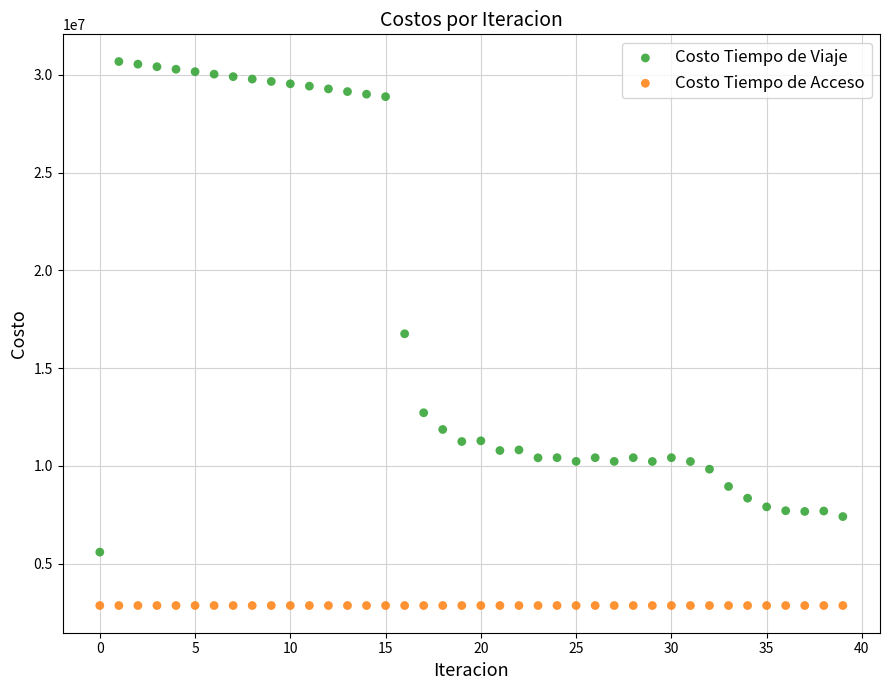

Which series contains the lowest Y value?

Costo Tiempo de Acceso